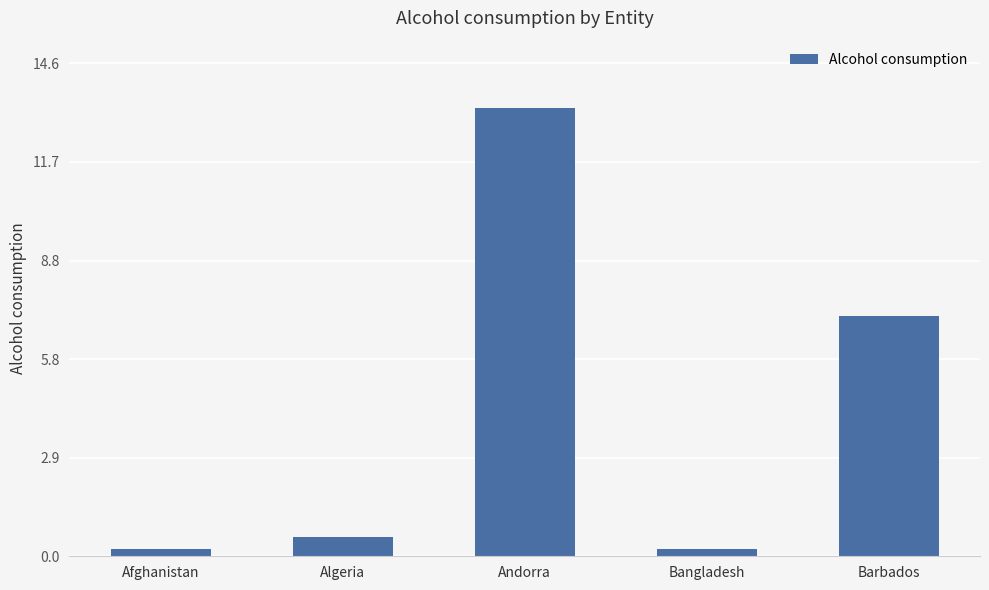

How many bars are there in total?

5